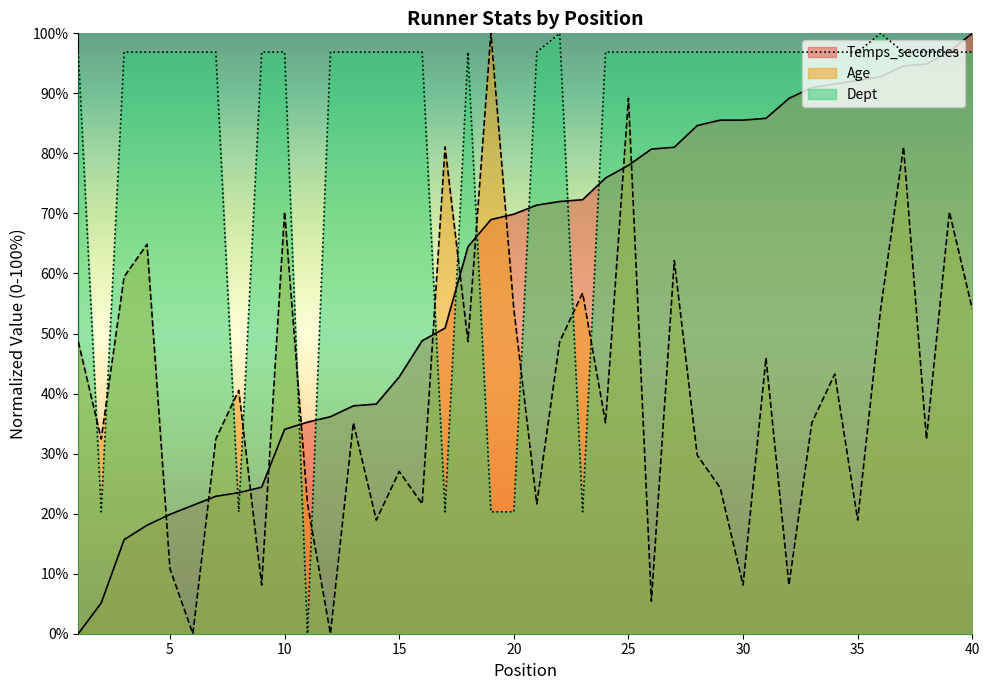

Reading left to right, list all the values displayed in this chart.

Temps_secondes: 1=0.0	2=5.1	3=15.7	4=18.1	5=19.9	6=21.4	7=22.9	8=23.5	9=24.4	10=34.0	11=35.2	12=36.1	13=38.0	14=38.3	15=42.8	16=48.8	17=50.9	18=64.5	19=69.0	20=69.9	21=71.4	22=72.0	23=72.3	24=75.9	25=78.0	26=80.7	27=81.0	28=84.6	29=85.5	30=85.5	31=85.8	32=89.2	33=91.0	34=91.6	35=92.2	36=92.8	37=94.6	38=94.9	39=97.0	40=100.0
Age: 1=48.6	2=32.4	3=59.5	4=64.9	5=10.8	6=0.0	7=32.4	8=40.5	9=8.1	10=70.3	11=21.6	12=0.0	13=35.1	14=18.9	15=27.0	16=21.6	17=81.1	18=48.6	19=100.0	20=54.1	21=21.6	22=48.6	23=56.8	24=35.1	25=89.2	26=5.4	27=62.2	28=29.7	29=24.3	30=8.1	31=45.9	32=8.1	33=35.1	34=43.2	35=18.9	36=54.1	37=81.1	38=32.4	39=70.3	40=54.1
Dept: 1=96.9	2=20.3	3=96.9	4=96.9	5=96.9	6=96.9	7=96.9	8=20.3	9=96.9	10=96.9	11=0.0	12=96.9	13=96.9	14=96.9	15=96.9	16=96.9	17=20.3	18=96.9	19=20.3	20=20.3	21=96.9	22=100.0	23=20.3	24=96.9	25=96.9	26=96.9	27=96.9	28=96.9	29=96.9	30=96.9	31=96.9	32=96.9	33=96.9	34=96.9	35=96.9	36=100.0	37=96.9	38=96.9	39=96.9	40=96.9